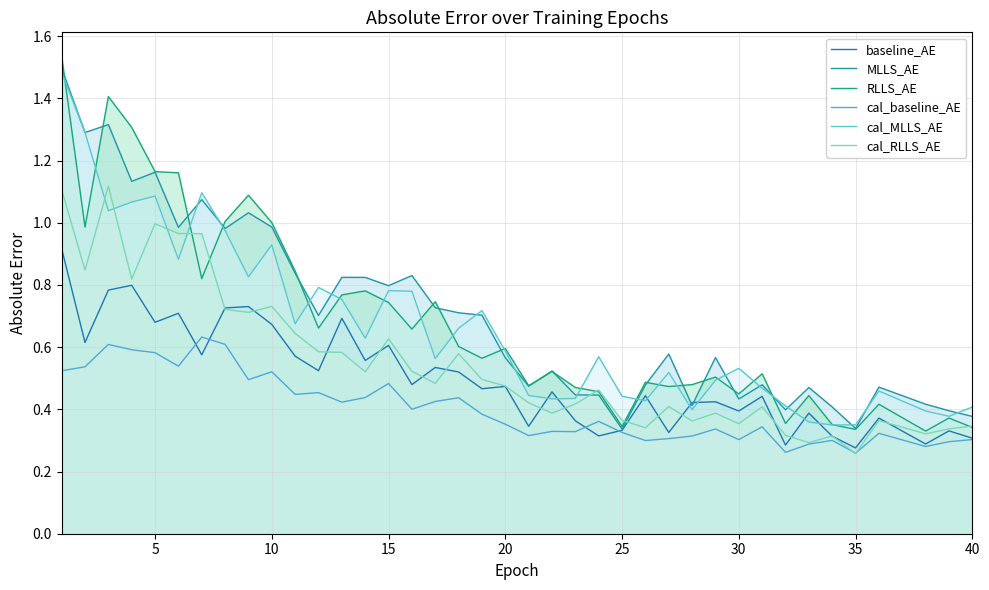

True or false: cal_RLLS_AE has more than 1 interior local peaks.

True